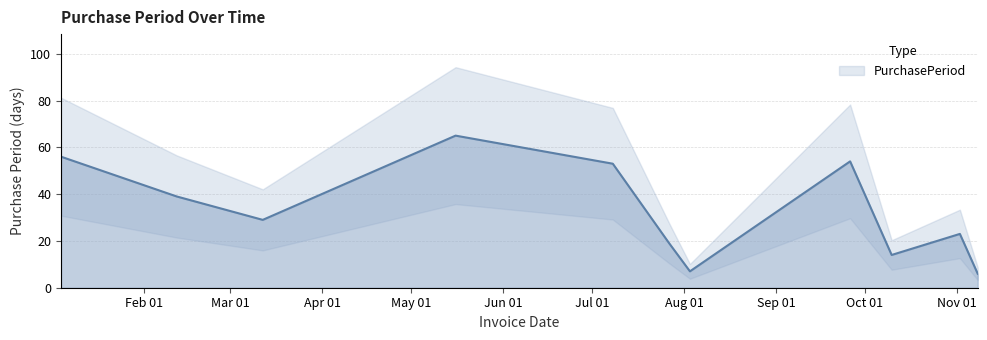

What is the label of the 6th point from the right?

2016-07-27